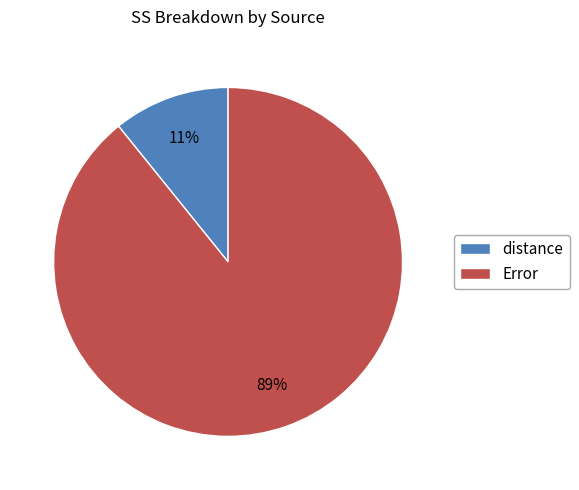

To the nearest percent, what is the average slice percentage?

50%